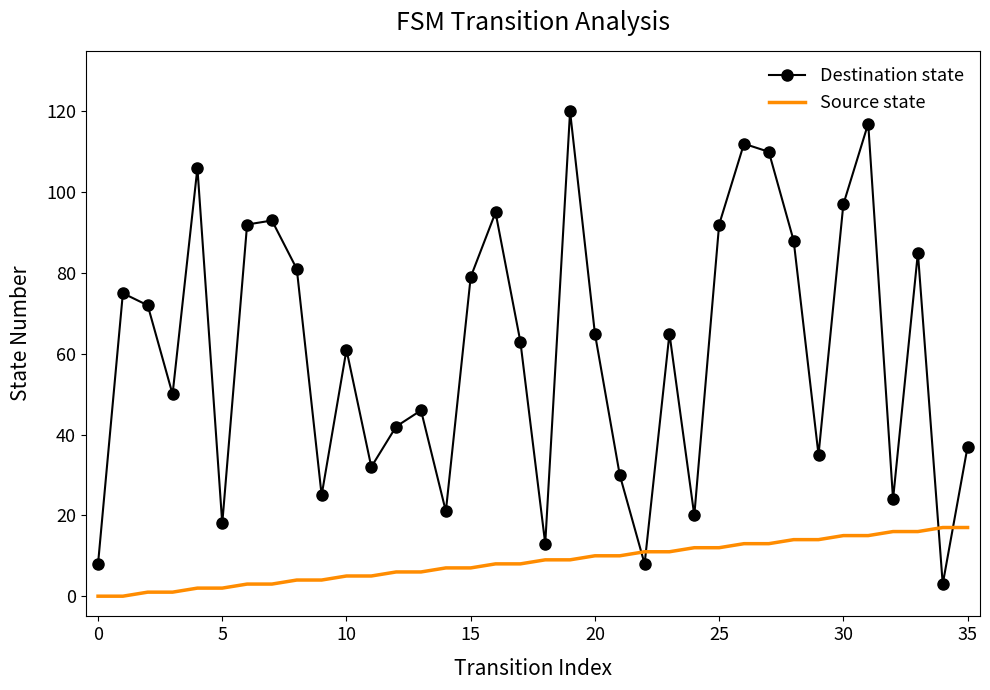

Rank the series by their average value, from lowest to highest.

Source state, Destination state